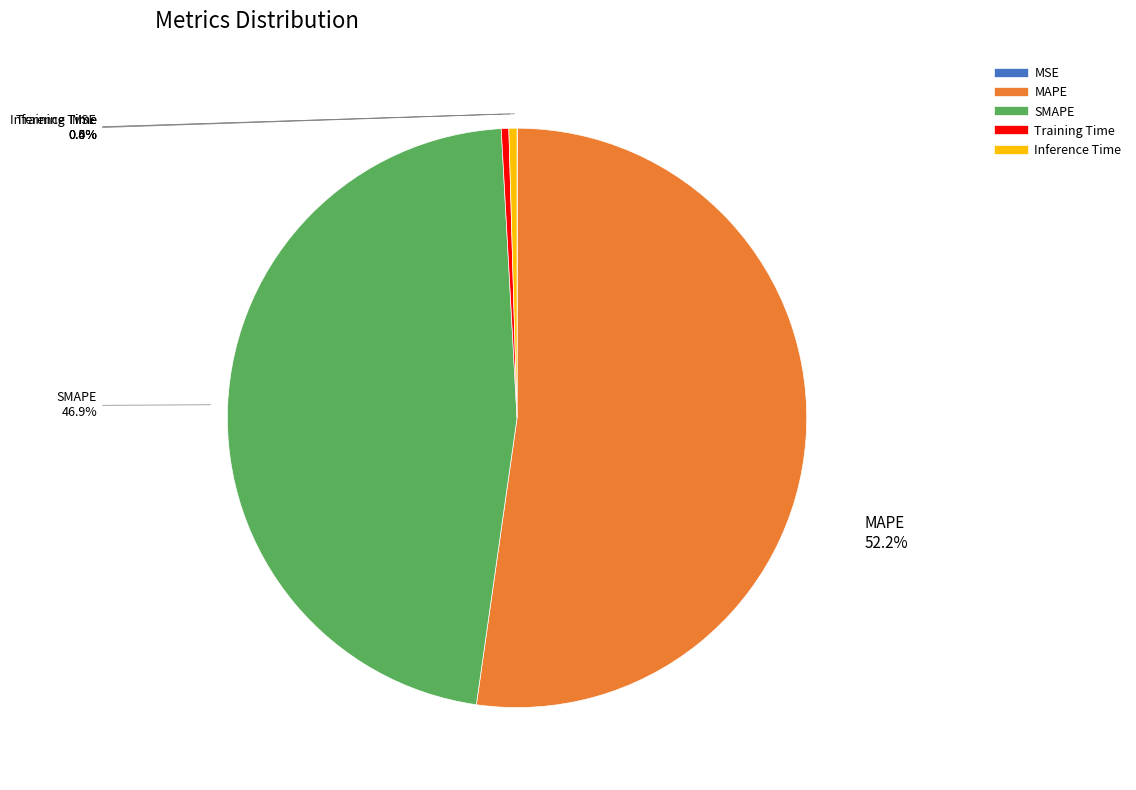

To the nearest percent, what portion does SMAPE represent?

47%